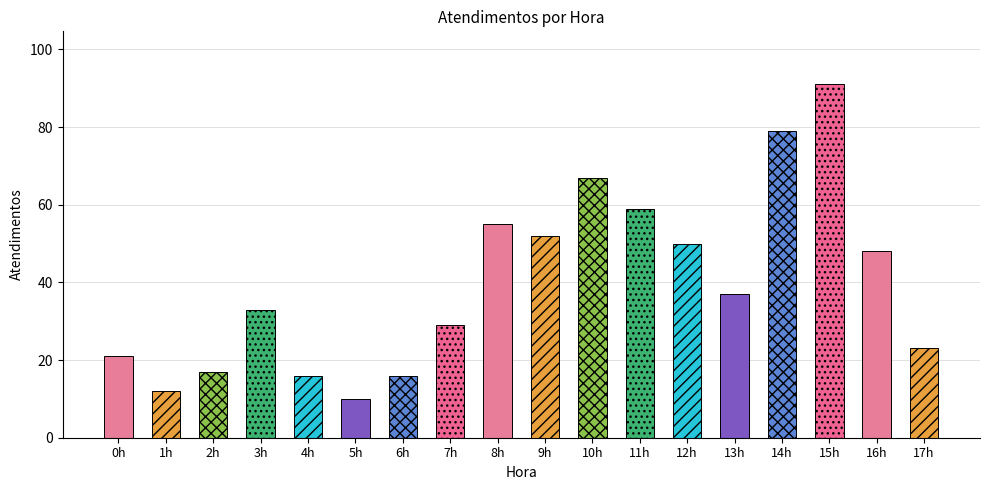

What is the label of the 18th bar from the right?

0h